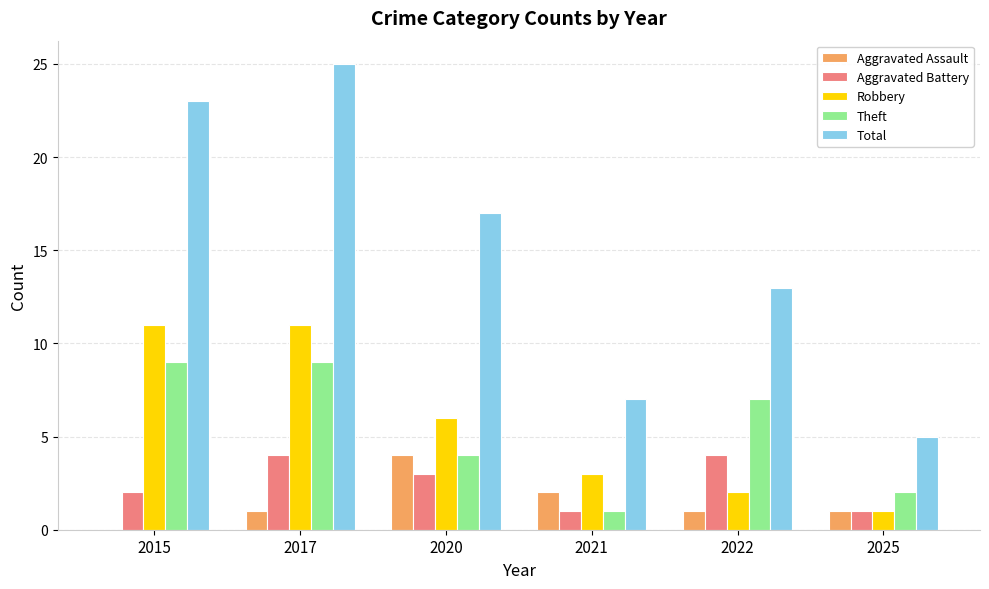

Reading left to right, list all the values displayed in this chart.

Aggravated Assault: 0	1	4	2	1	1
Aggravated Battery: 2	4	3	1	4	1
Robbery: 11	11	6	3	2	1
Theft: 9	9	4	1	7	2
Total: 23	25	17	7	13	5